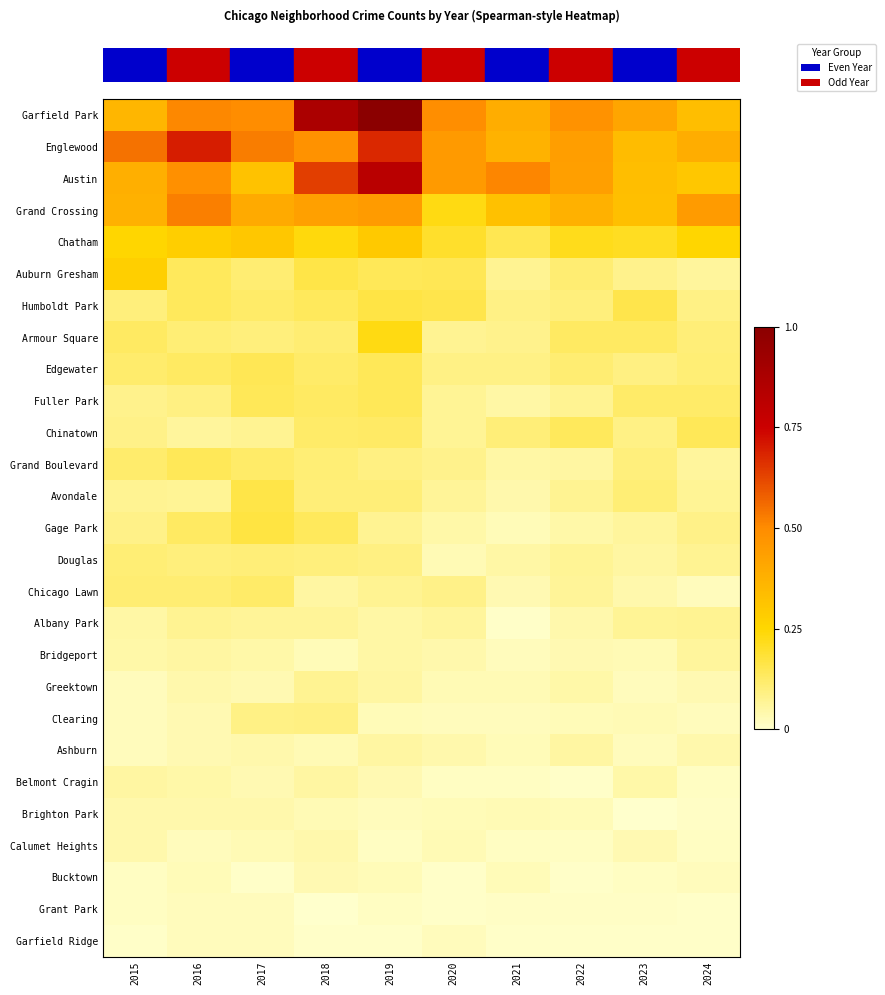

Which category has the lowest value across all series?

2023